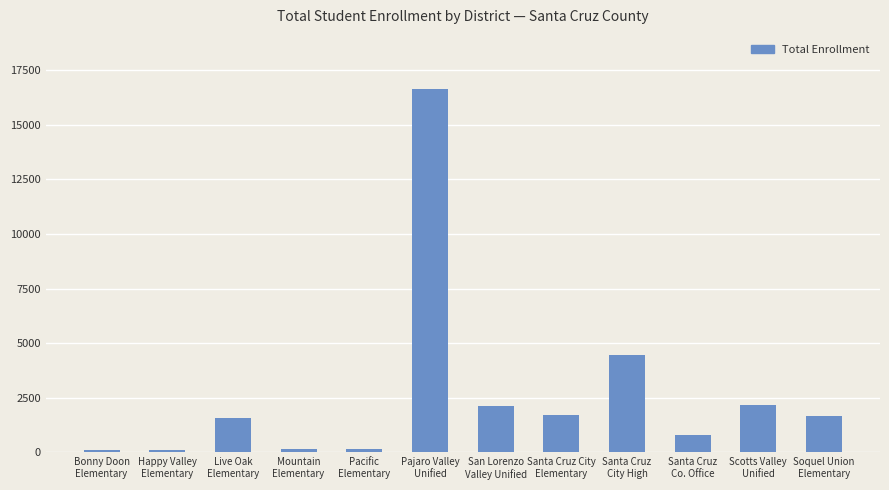

Does the chart contain any negative values?

No